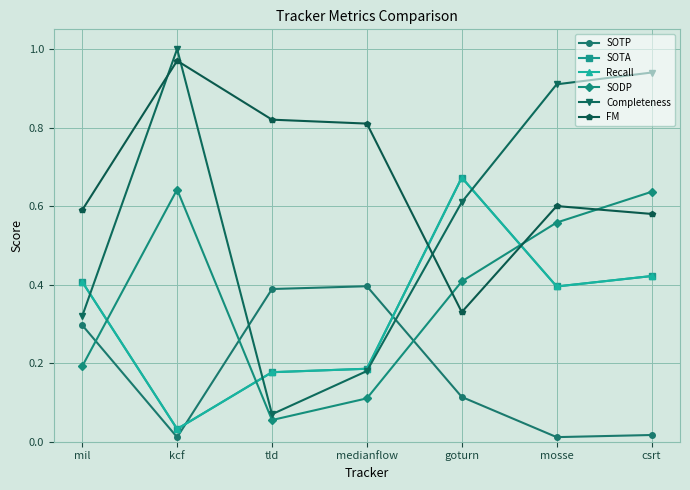

Which has a higher value, kcf or medianflow?

medianflow